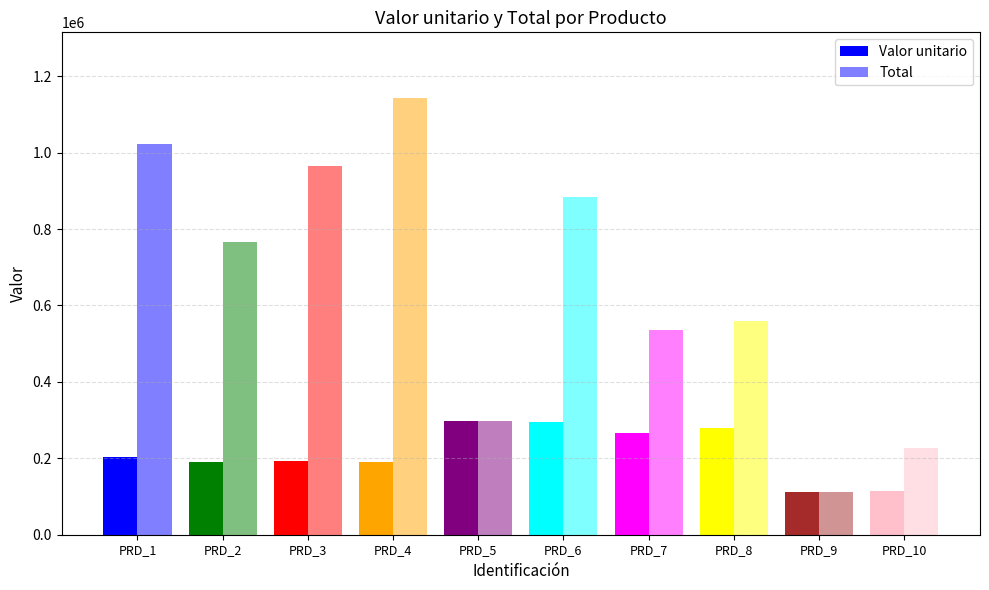

At which category is the sum across all series the highest?

PRD_4